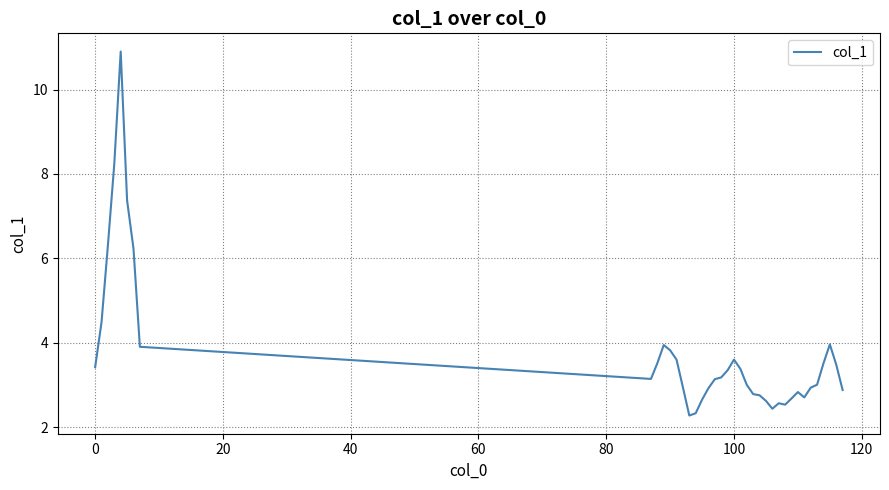

What is the smallest value displayed?

2.3